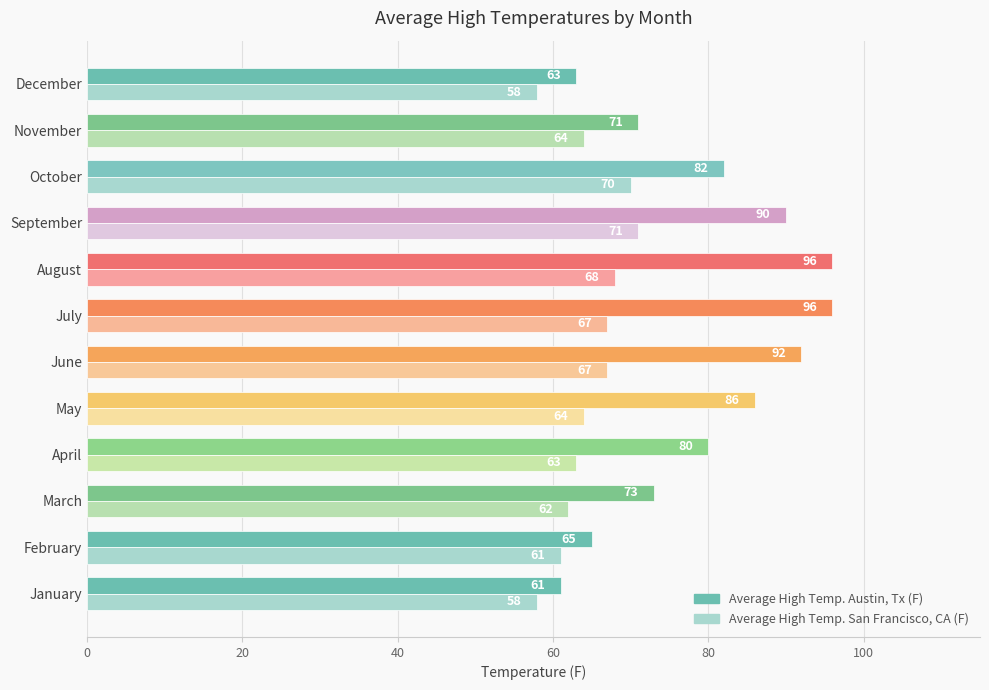

The value of Average High Temp. San Francisco, CA (F) at May is 41. True or false?

False